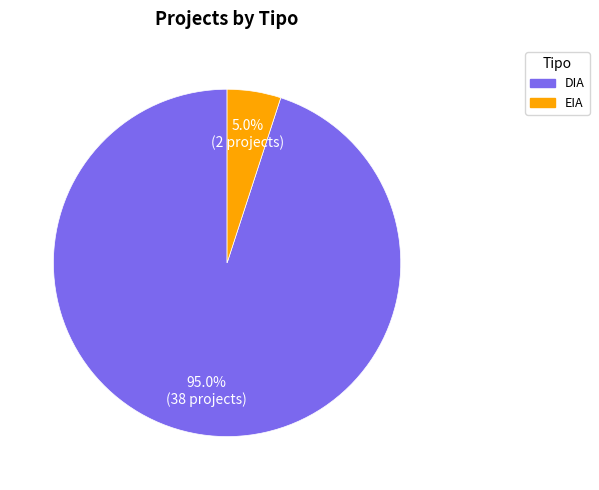

What is the ratio of the value at DIA to the value at EIA?

19.0